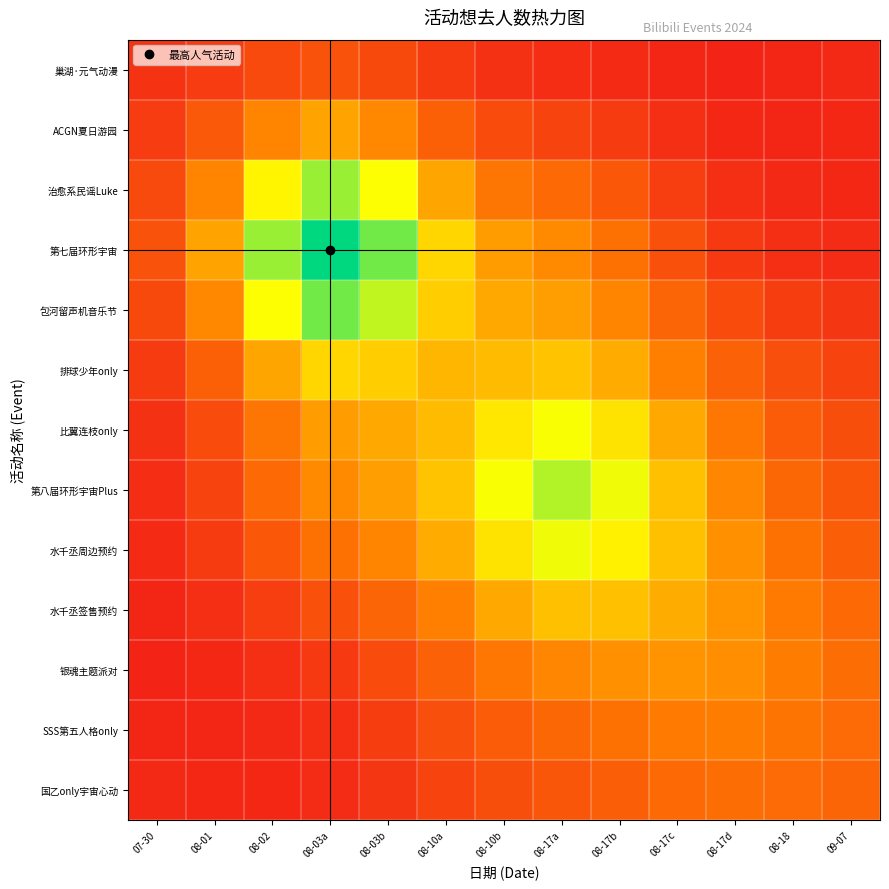

Between 09-07 and 08-17a, which is larger?

08-17a